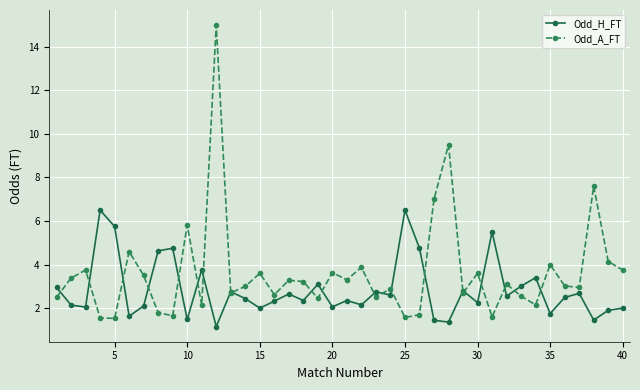

What is the minimum value for Odd_A_FT?

1.5